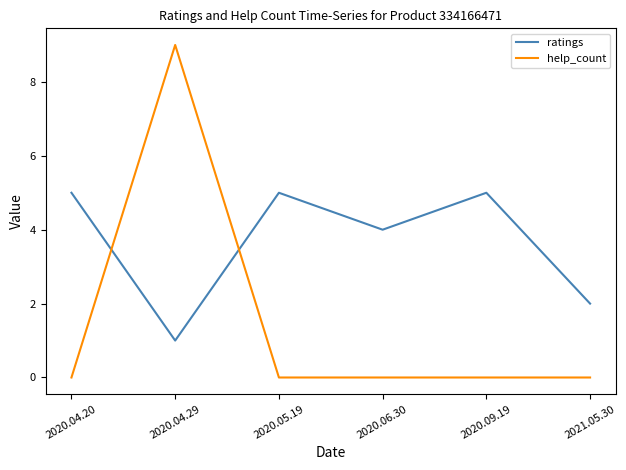

True or false: ratings has a value of 1 at 2020.04.29.

True